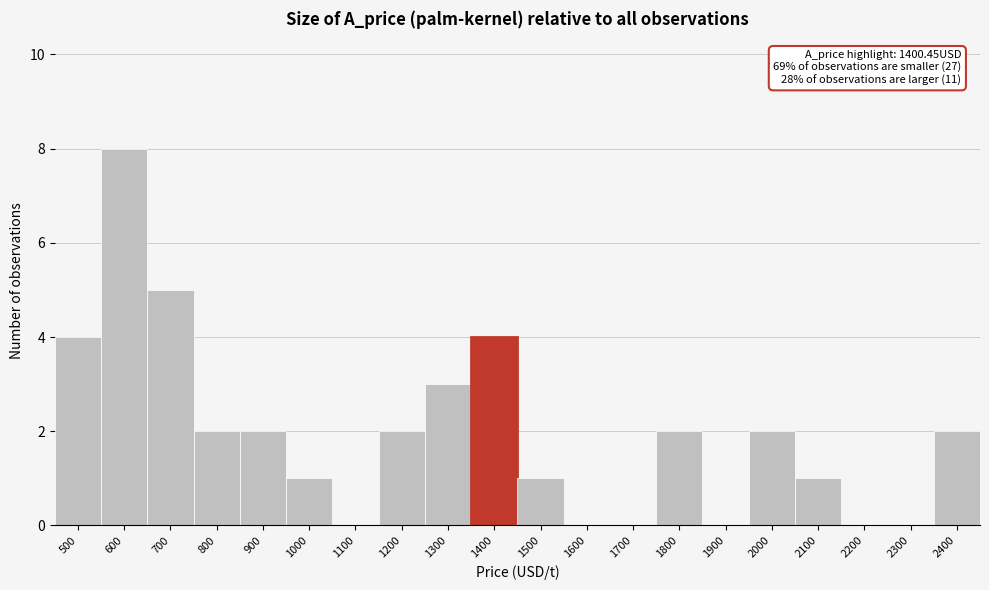

Reading left to right, list all the values displayed in this chart.

500=4	600=8	700=5	800=2	900=2	1000=1	1100=0	1200=2	1300=3	1400=4	1500=1	1600=0	1700=0	1800=2	1900=0	2000=2	2100=1	2200=0	2300=0	2400=2